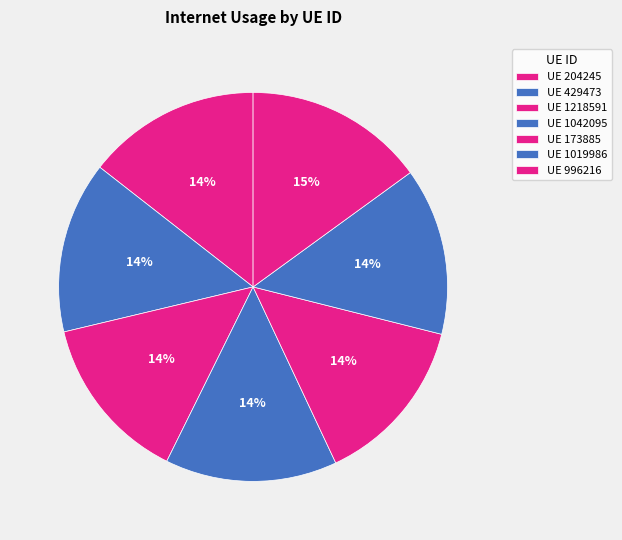

How many segments does this pie chart have?

7